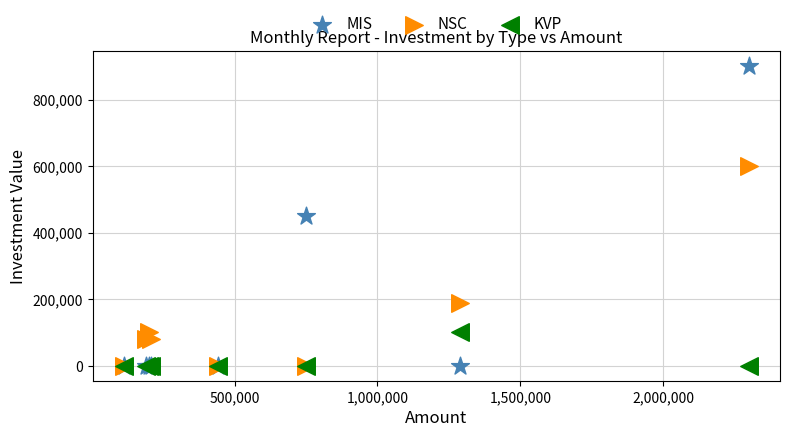

Which series has the largest Y range (max minus min)?

MIS